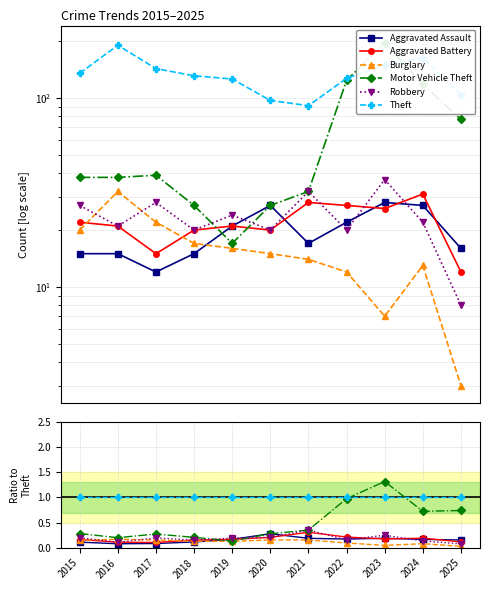

At which category is the sum across all series the highest?

2023